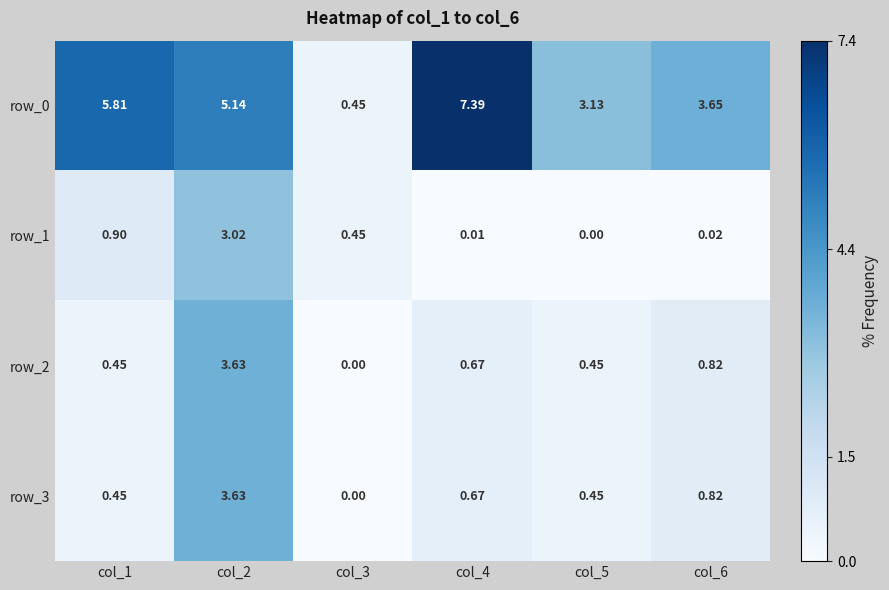

Which category has the lowest value in the row_1 series?

col_5